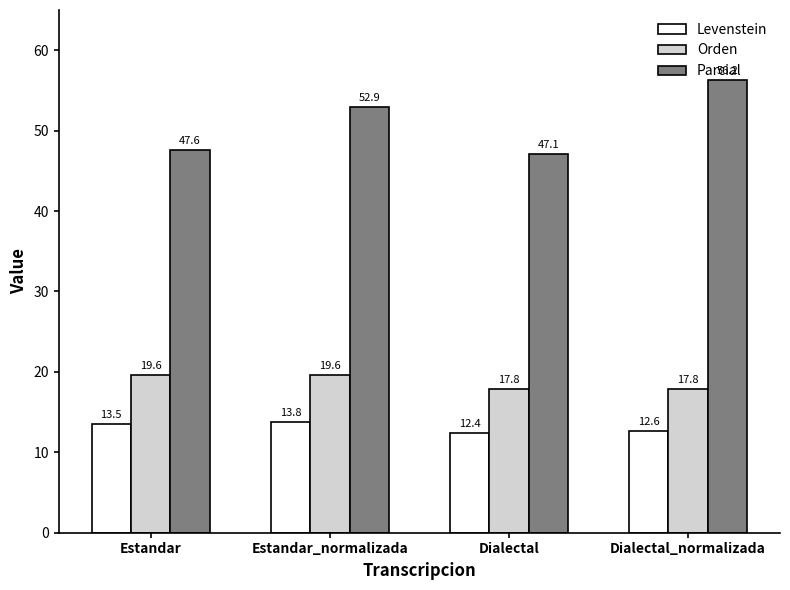

What is the smallest value displayed?

12.4